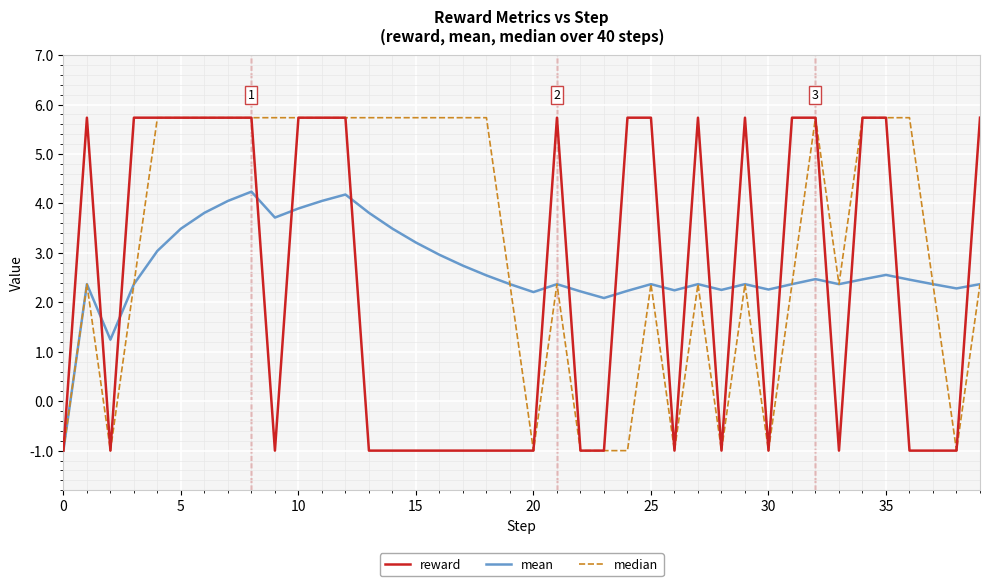

What is the greatest value displayed?

5.7